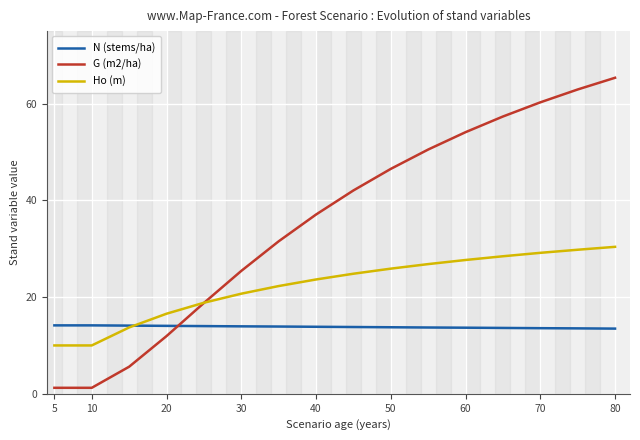

How many intersections are there between Ho (m) and G (m2/ha)?

1